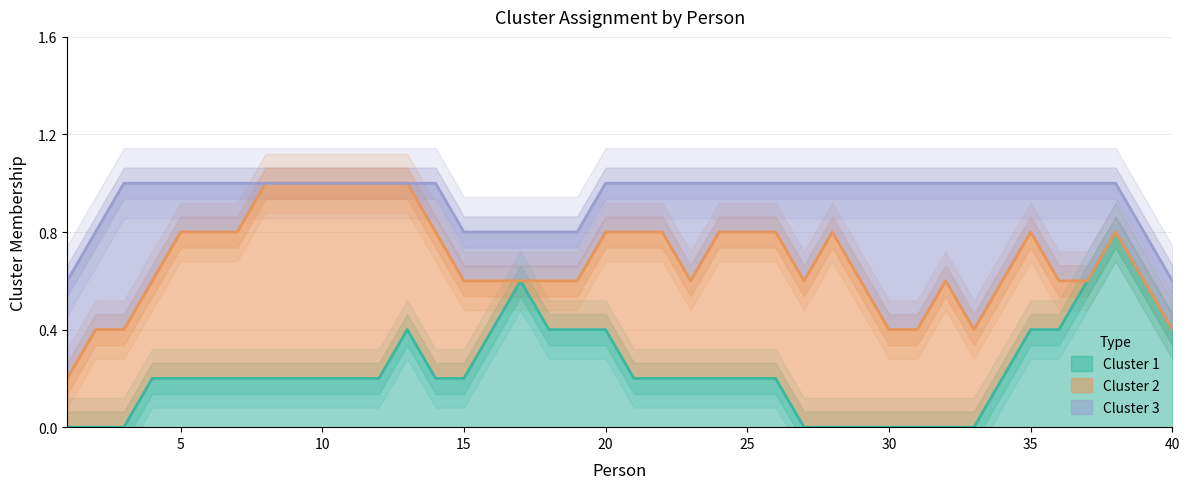

The Cluster 1 series shows 0.4 at 20. True or false?

True